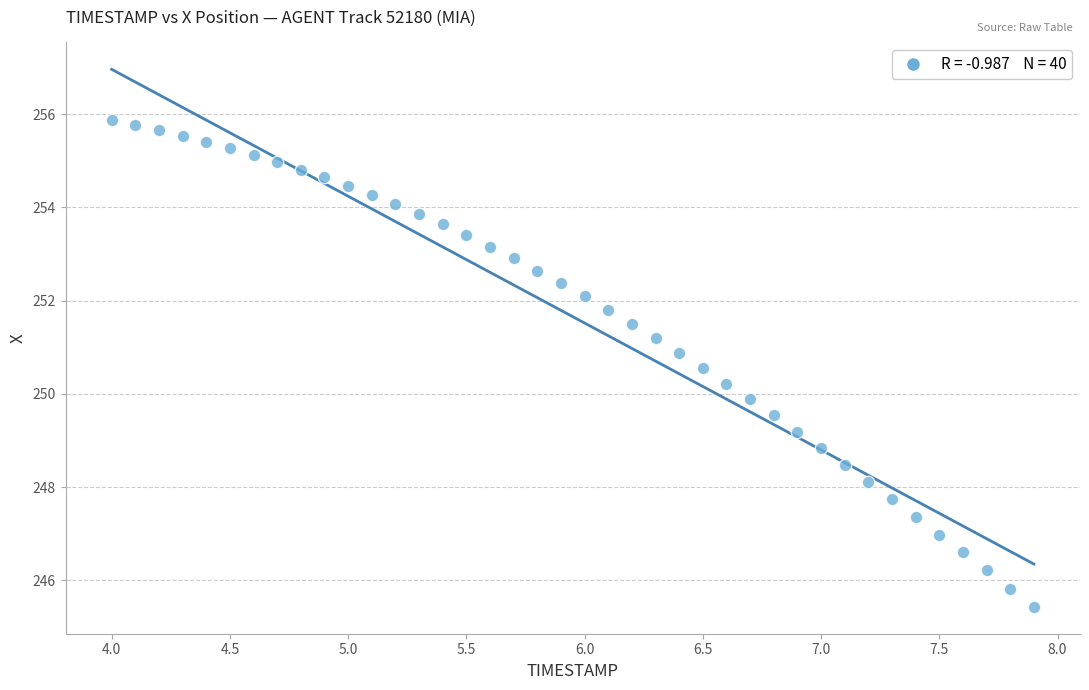

What is the range of Y values (max minus min)?

10.4